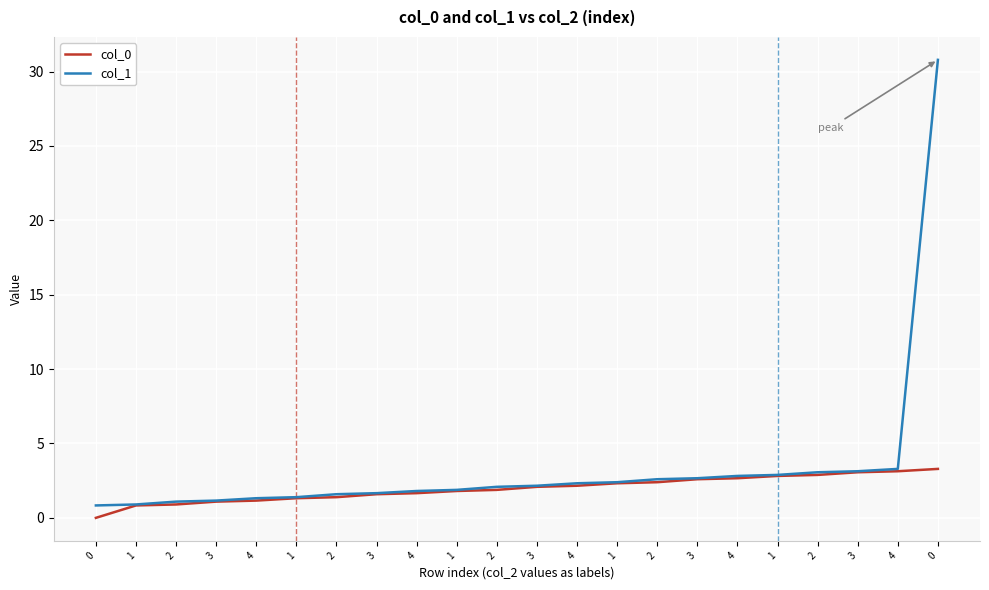

Is this an area chart (filled region under the line)?

No